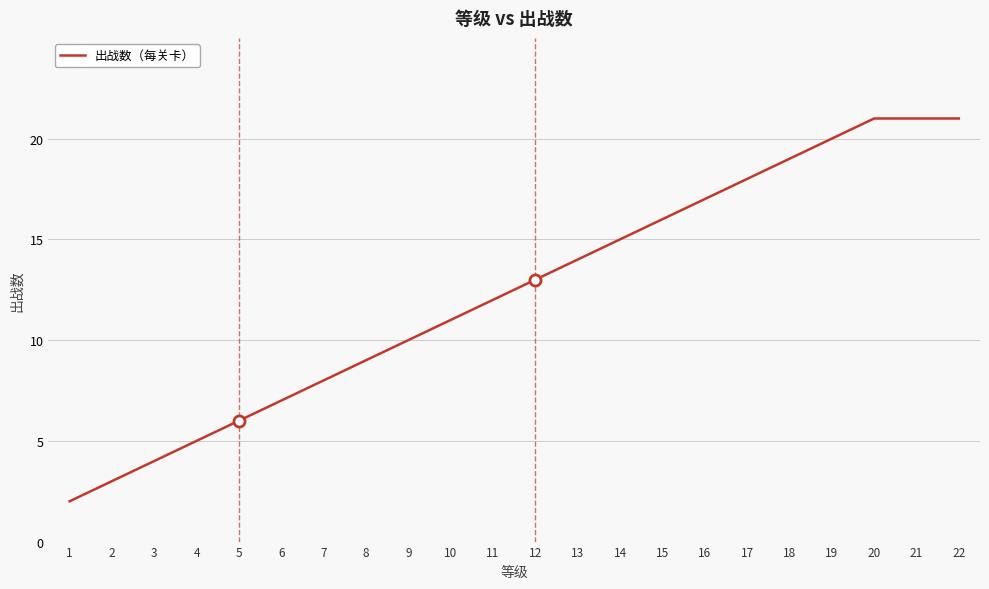

Reading left to right, transcribe all the data shown in this chart.

1=2	2=3	3=4	4=5	5=6	6=7	7=8	8=9	9=10	10=11	11=12	12=13	13=14	14=15	15=16	16=17	17=18	18=19	19=20	20=21	21=21	22=21